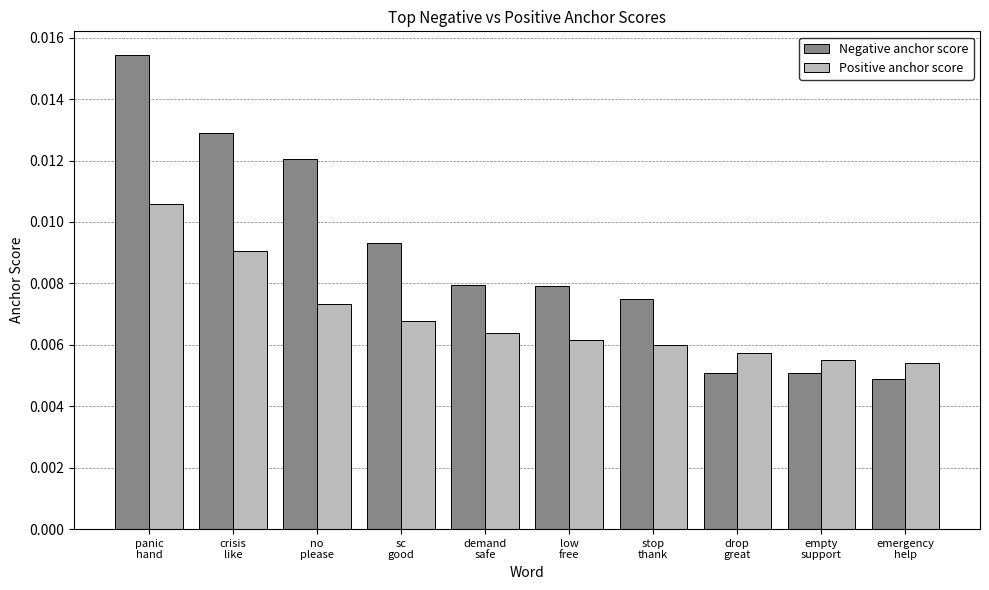

Rank the series by their maximum value, from lowest to highest.

Positive anchor score, Negative anchor score